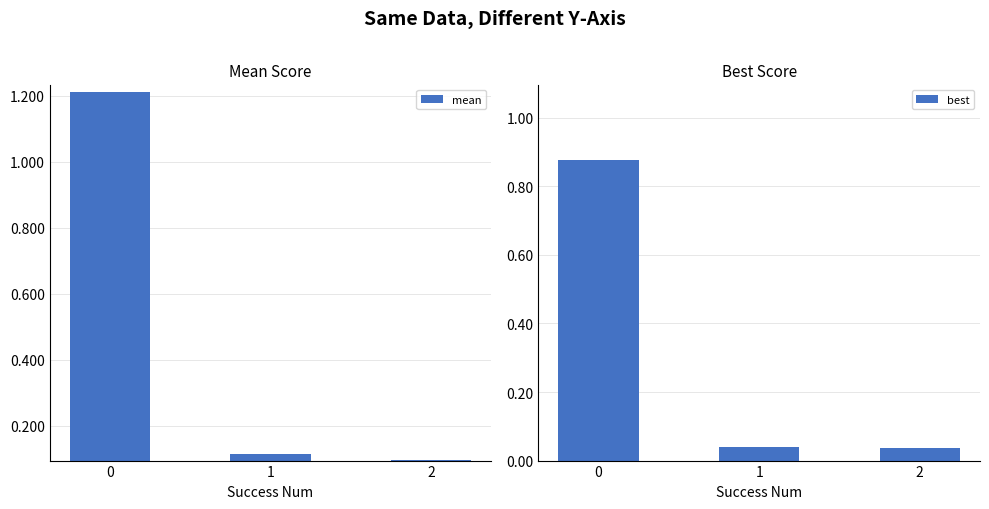

Does the chart contain stacked bars?

No